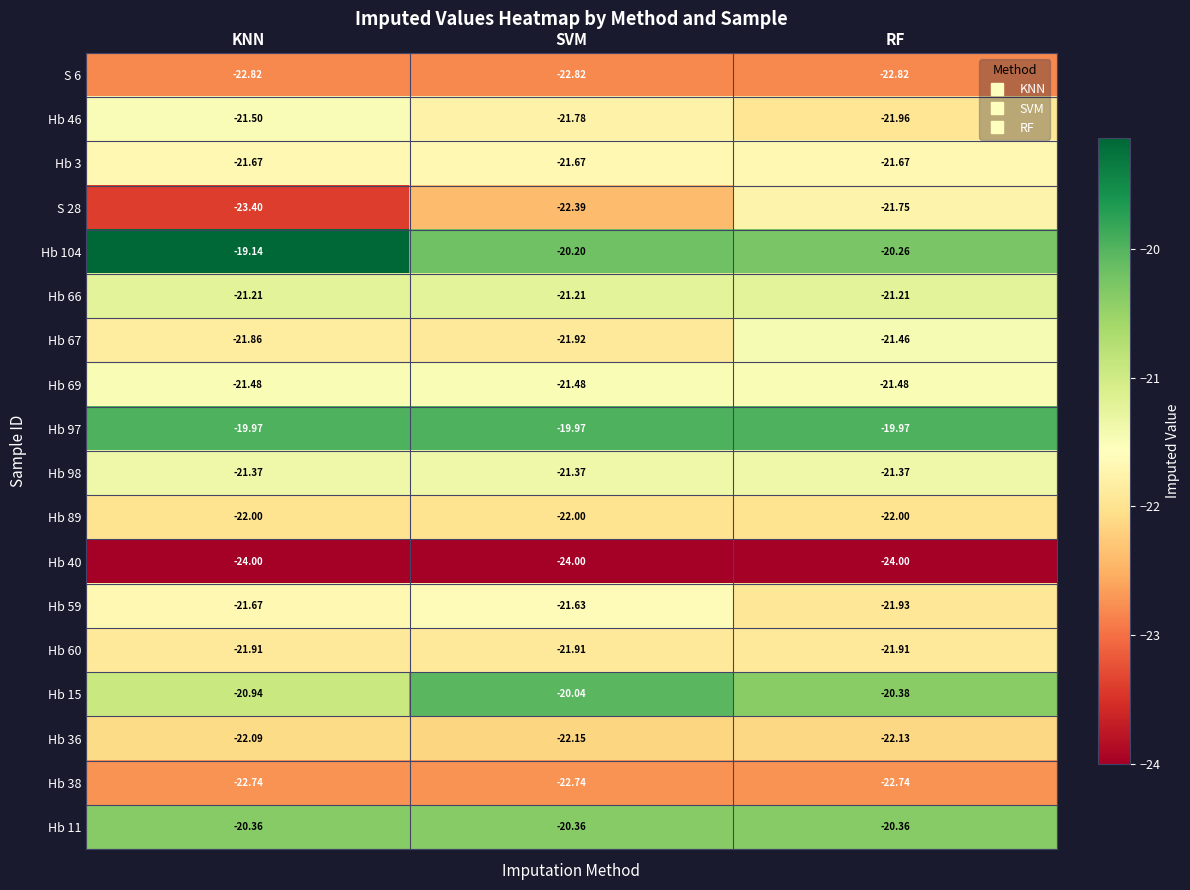

Between KNN and RF, which series saw the biggest shift?

S 28